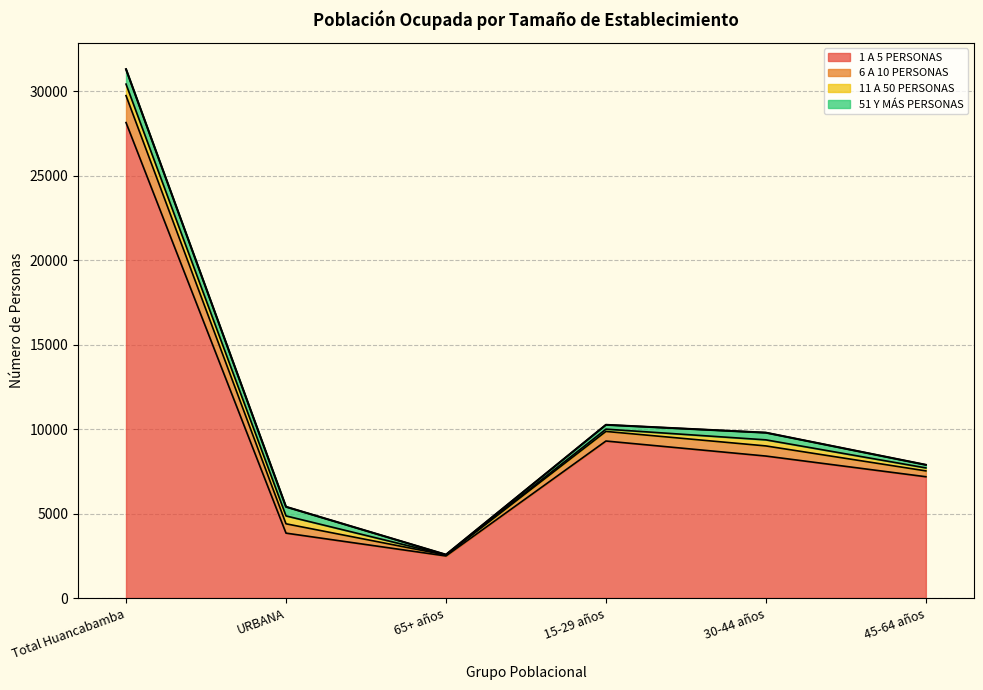

What is the minimum value shown in the chart?

8